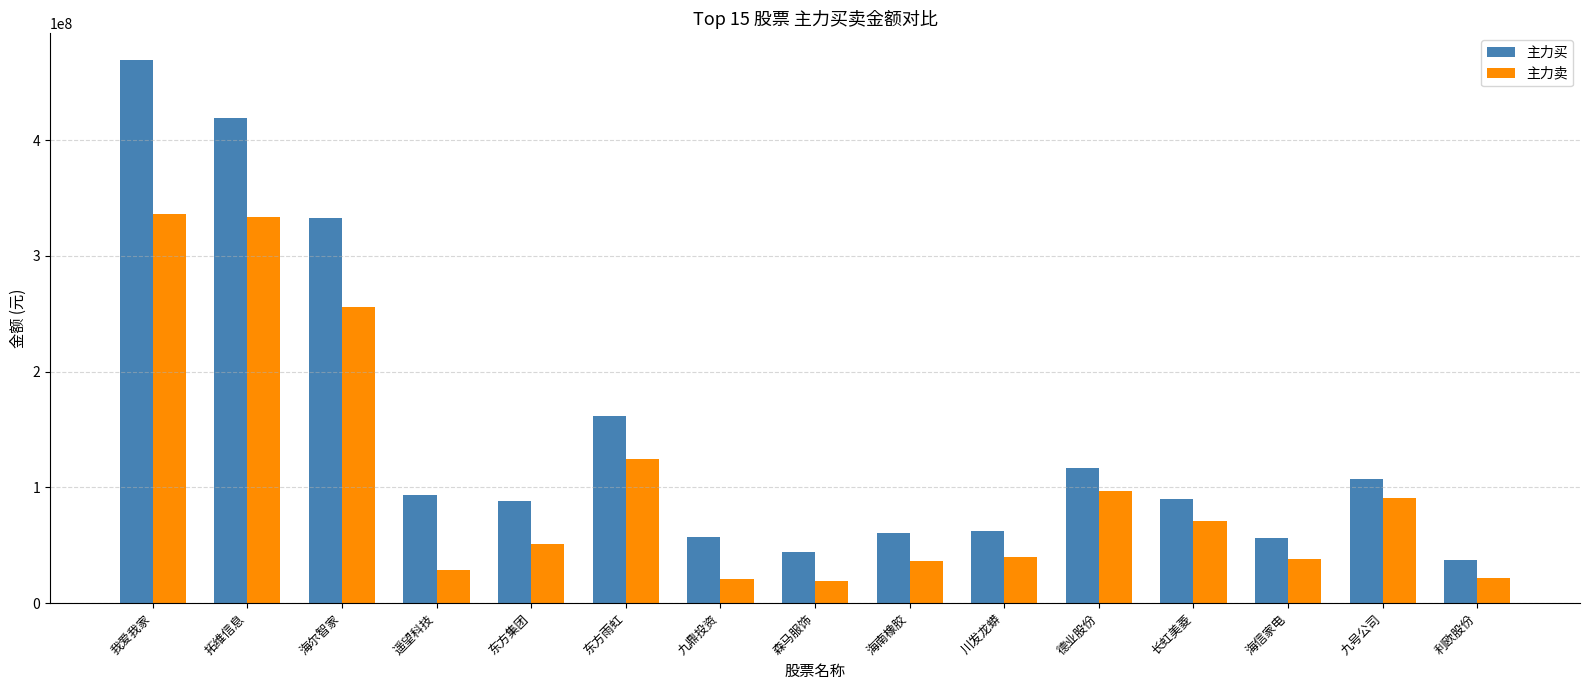

Which series has the widest spread of values?

主力买